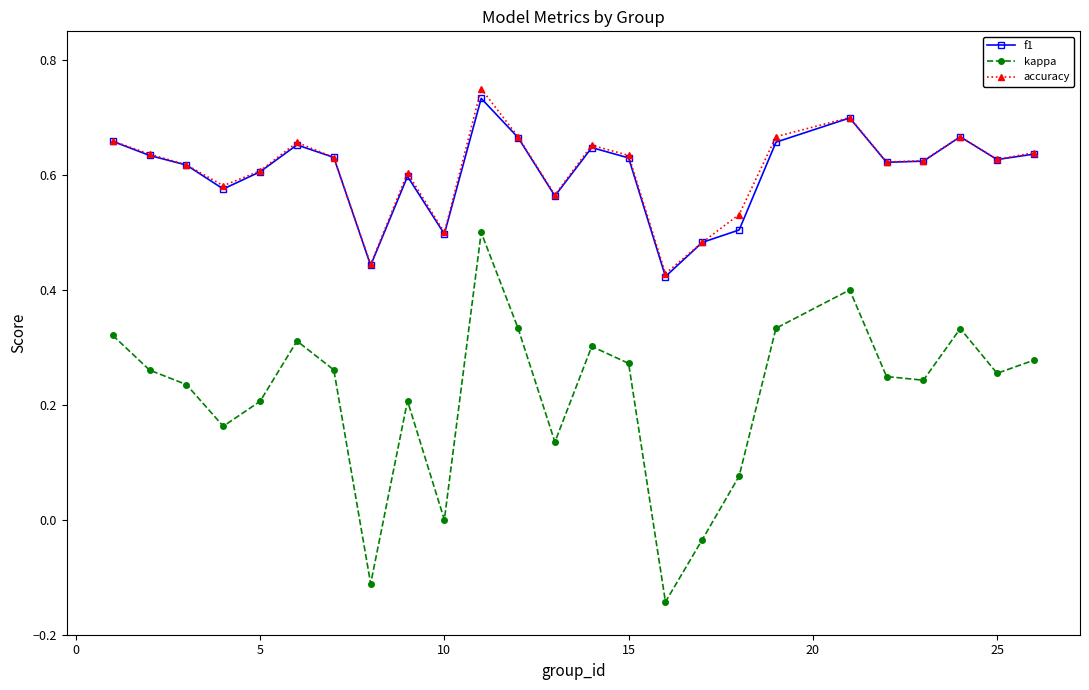

Which series has the widest spread of values?

kappa